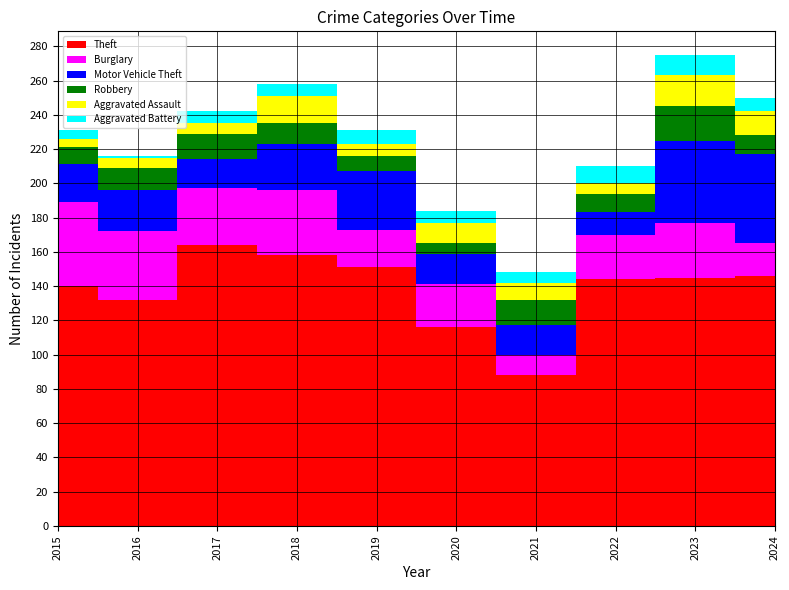

What is the value of the Aggravated Assault point at the 9th from the left?

18